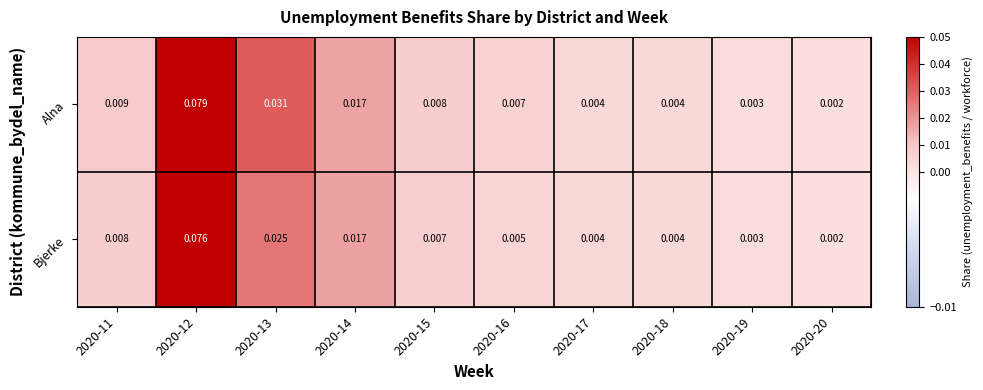

Is the value of Bjerke at 2020-11 greater than the value of Alna at 2020-20?

Yes